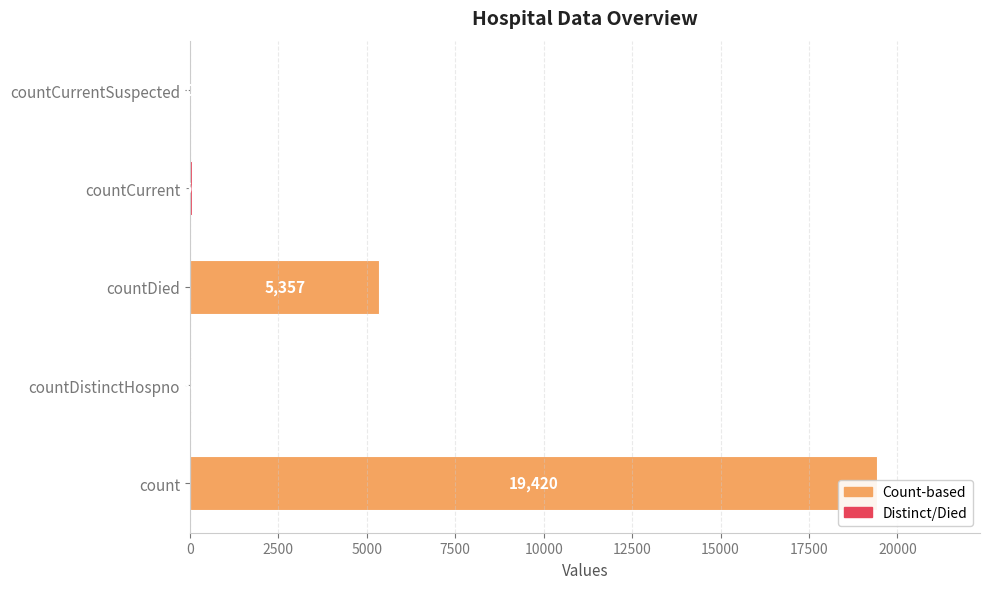

The chart shows a value of 0 at countCurrentSuspected. True or false?

True